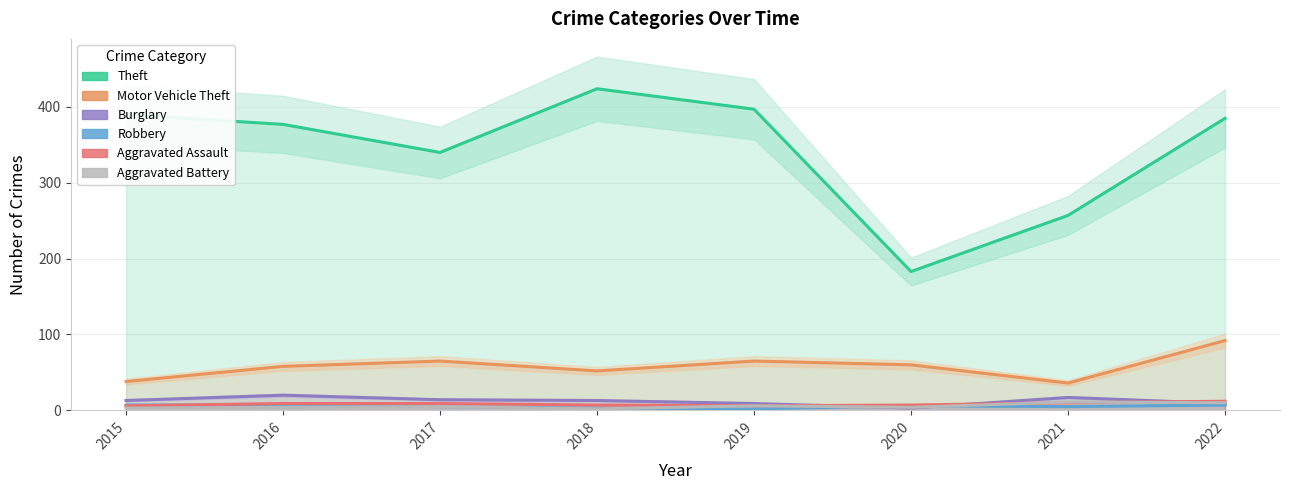

What is the average value of the Aggravated Assault series?

8